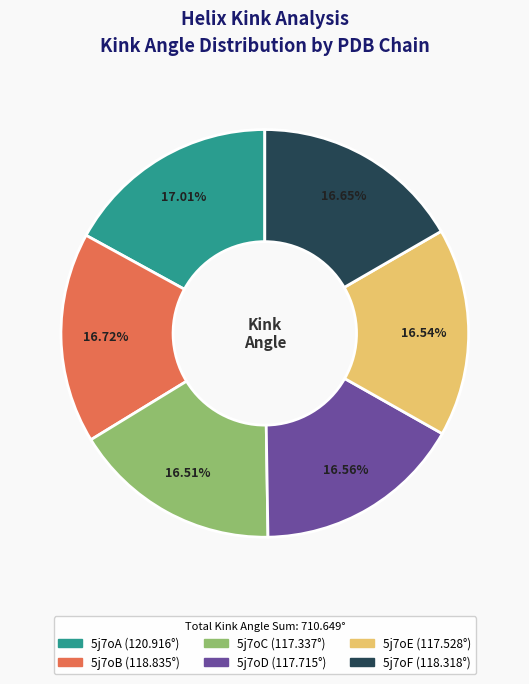

What is the ratio of the value at 5j7oD to the value at 5j7oB?

1.0